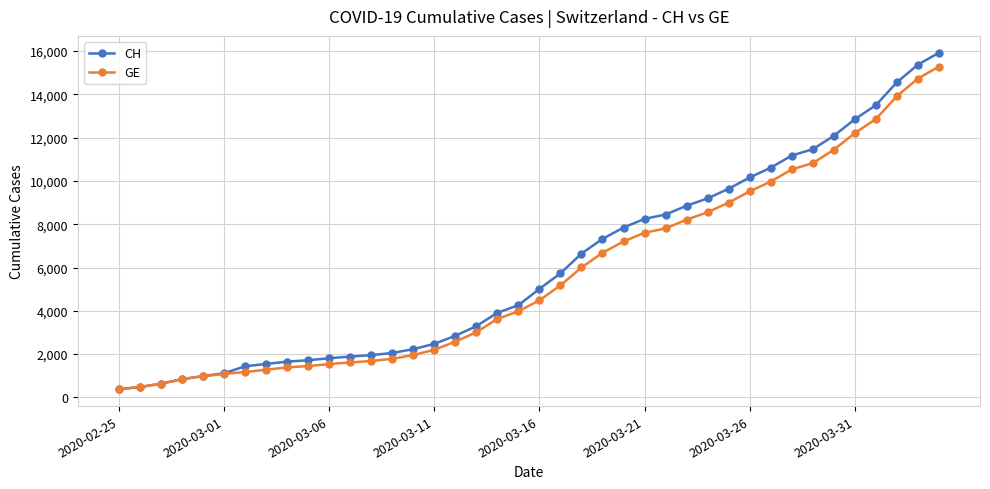

Which series has the widest spread of values?

CH